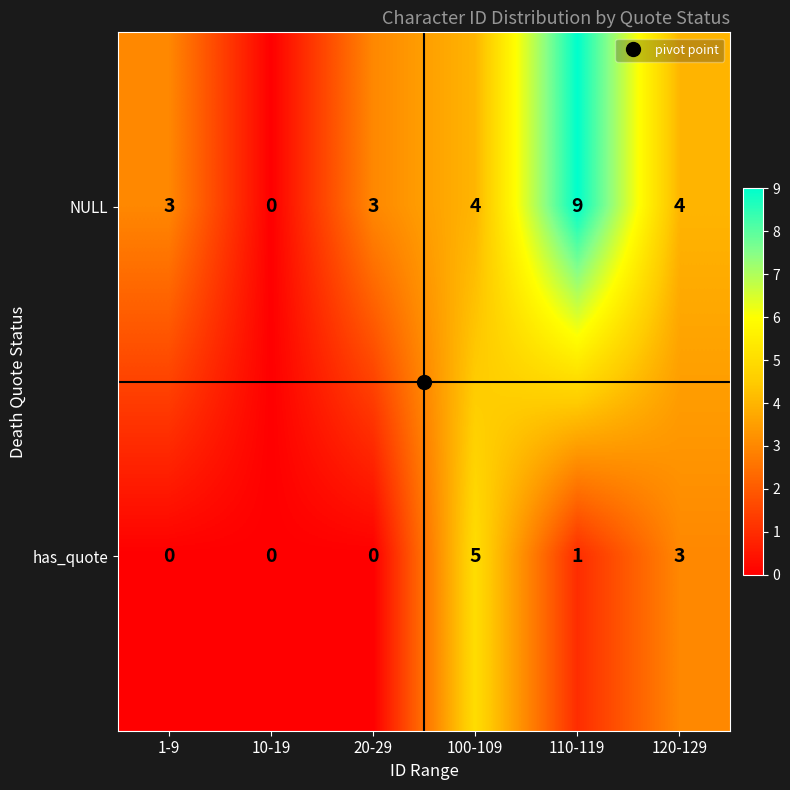

How many series are shown in this chart?

2